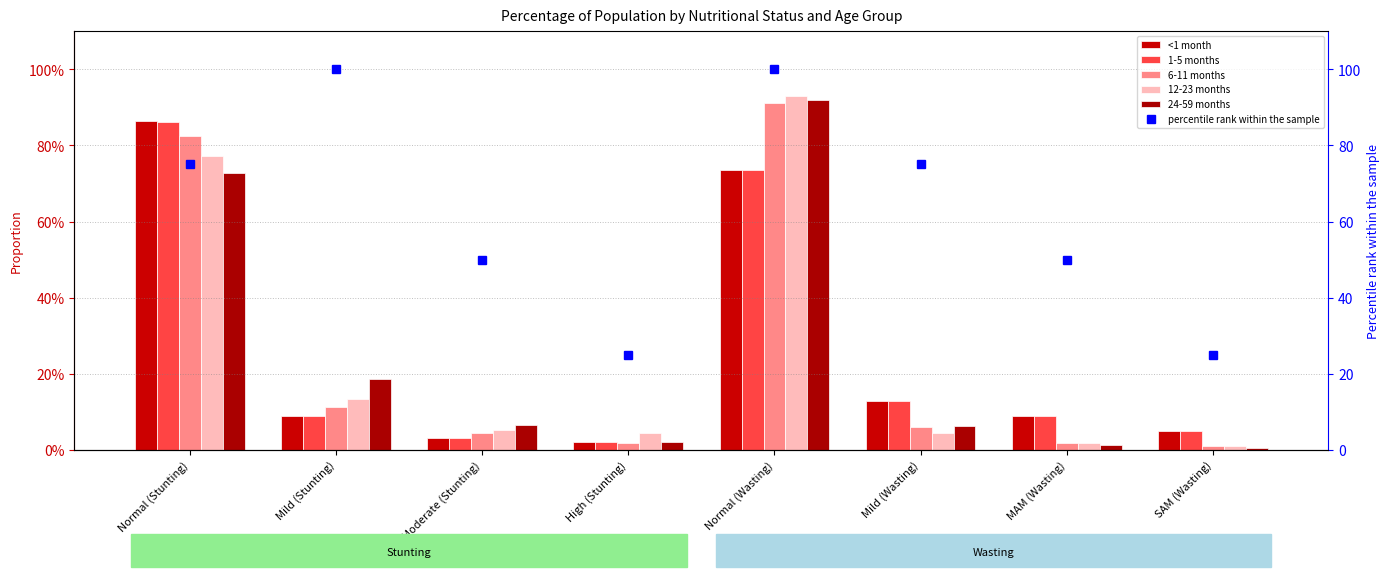

Reading left to right, extract all data points from this chart.

<1 month: Normal (Stunting)=0.9	Mild (Stunting)=0.1	Moderate (Stunting)=0.0	High (Stunting)=0.0	Normal (Wasting)=0.7	Mild (Wasting)=0.1	MAM (Wasting)=0.1	SAM (Wasting)=0.0
1-5 months: Normal (Stunting)=0.9	Mild (Stunting)=0.1	Moderate (Stunting)=0.0	High (Stunting)=0.0	Normal (Wasting)=0.7	Mild (Wasting)=0.1	MAM (Wasting)=0.1	SAM (Wasting)=0.0
6-11 months: Normal (Stunting)=0.8	Mild (Stunting)=0.1	Moderate (Stunting)=0.0	High (Stunting)=0.0	Normal (Wasting)=0.9	Mild (Wasting)=0.1	MAM (Wasting)=0.0	SAM (Wasting)=0.0
12-23 months: Normal (Stunting)=0.8	Mild (Stunting)=0.1	Moderate (Stunting)=0.1	High (Stunting)=0.0	Normal (Wasting)=0.9	Mild (Wasting)=0.0	MAM (Wasting)=0.0	SAM (Wasting)=0.0
24-59 months: Normal (Stunting)=0.7	Mild (Stunting)=0.2	Moderate (Stunting)=0.1	High (Stunting)=0.0	Normal (Wasting)=0.9	Mild (Wasting)=0.1	MAM (Wasting)=0.0	SAM (Wasting)=0.0
percentile rank within the sample: Normal (Stunting)=75.0	Mild (Stunting)=100.0	Moderate (Stunting)=50.0	High (Stunting)=25.0	Normal (Wasting)=100.0	Mild (Wasting)=75.0	MAM (Wasting)=50.0	SAM (Wasting)=25.0